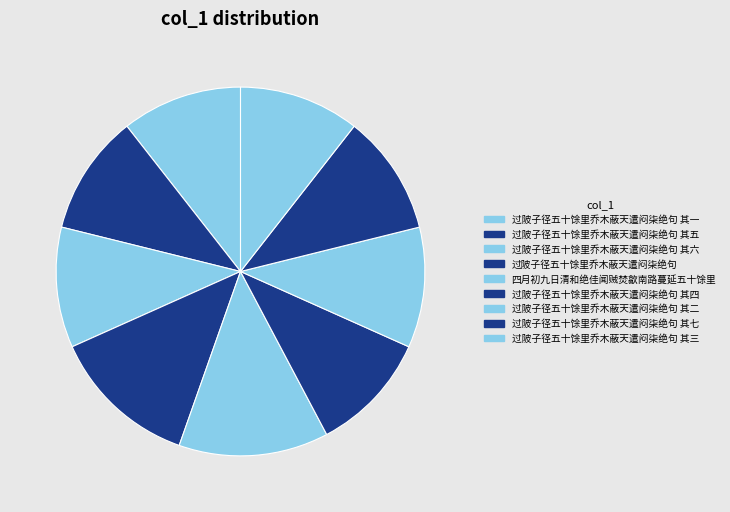

Count the number of slices in the pie.

9